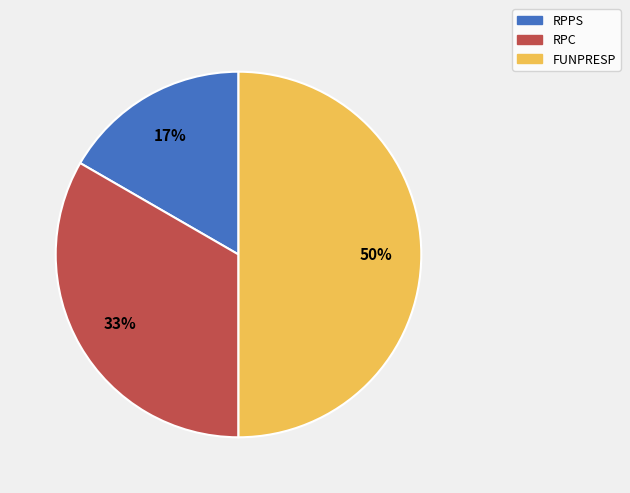

Rank the categories by value from lowest to highest.

RPPS, RPC, FUNPRESP